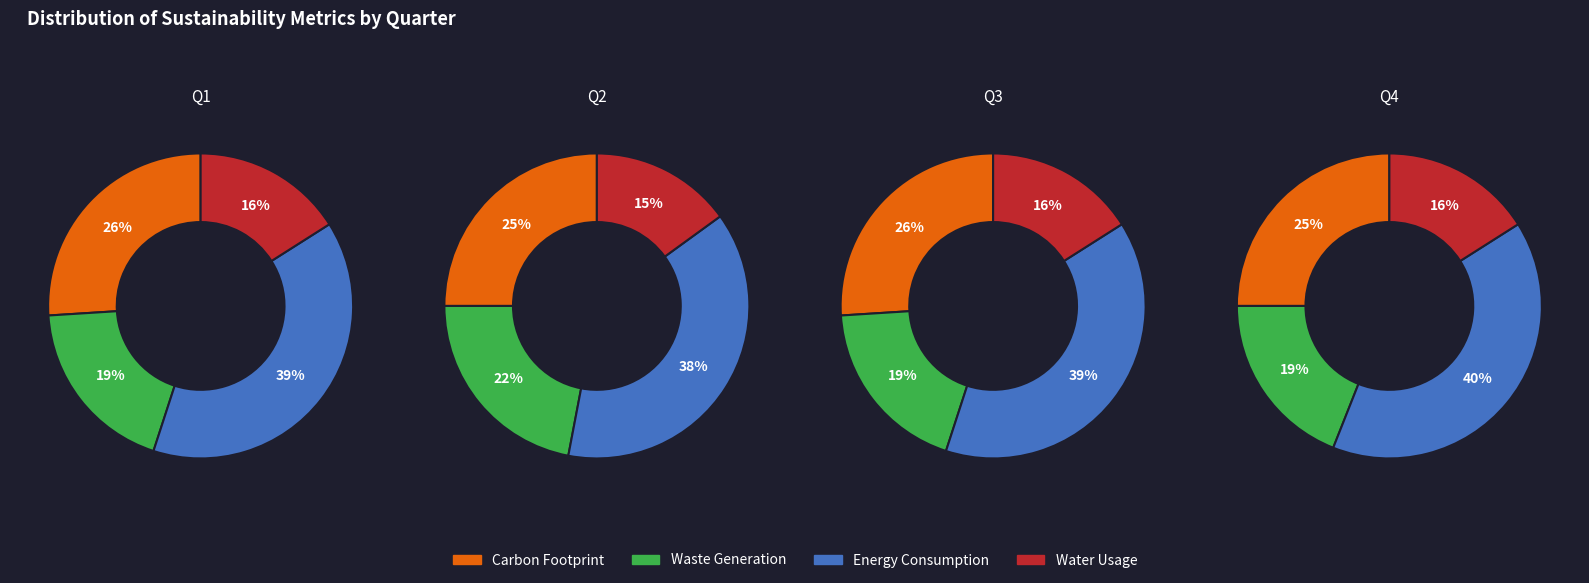

Does any single category account for the majority?

No